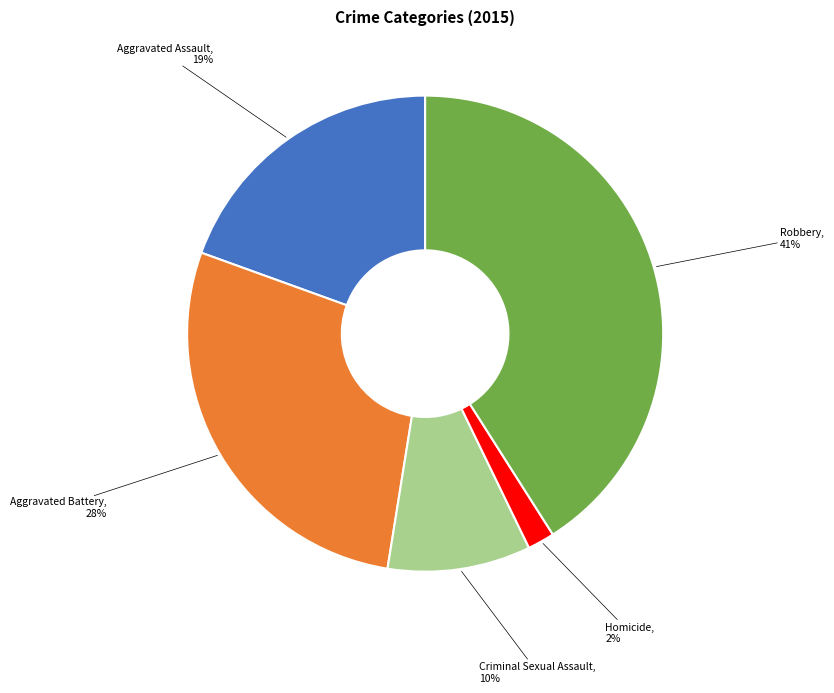

What is the largest slice in the pie chart?

Robbery